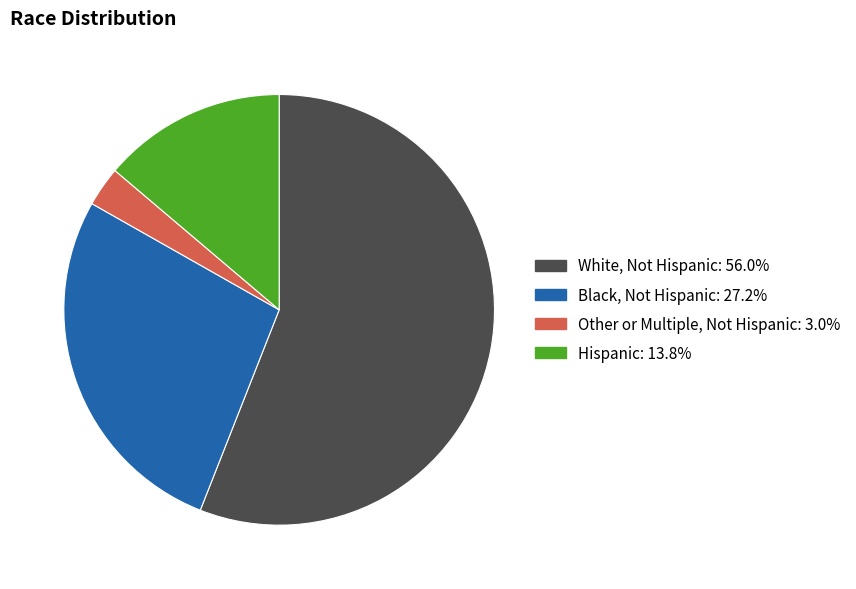

How many slices are in this pie chart?

4